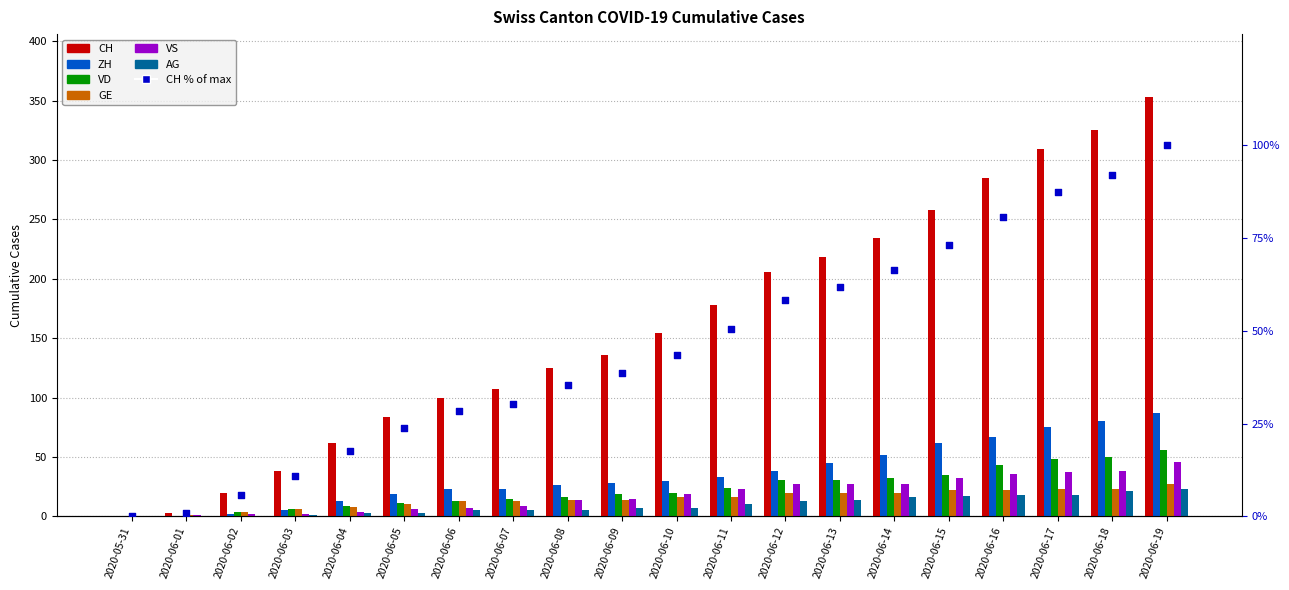

Which series has the widest spread of Y values?

CH